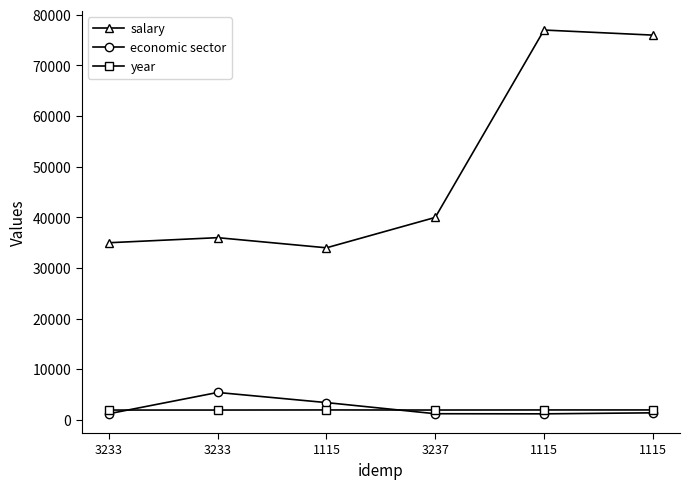

In year, how many points are higher than both neighbors (excluding endpoints)?

1